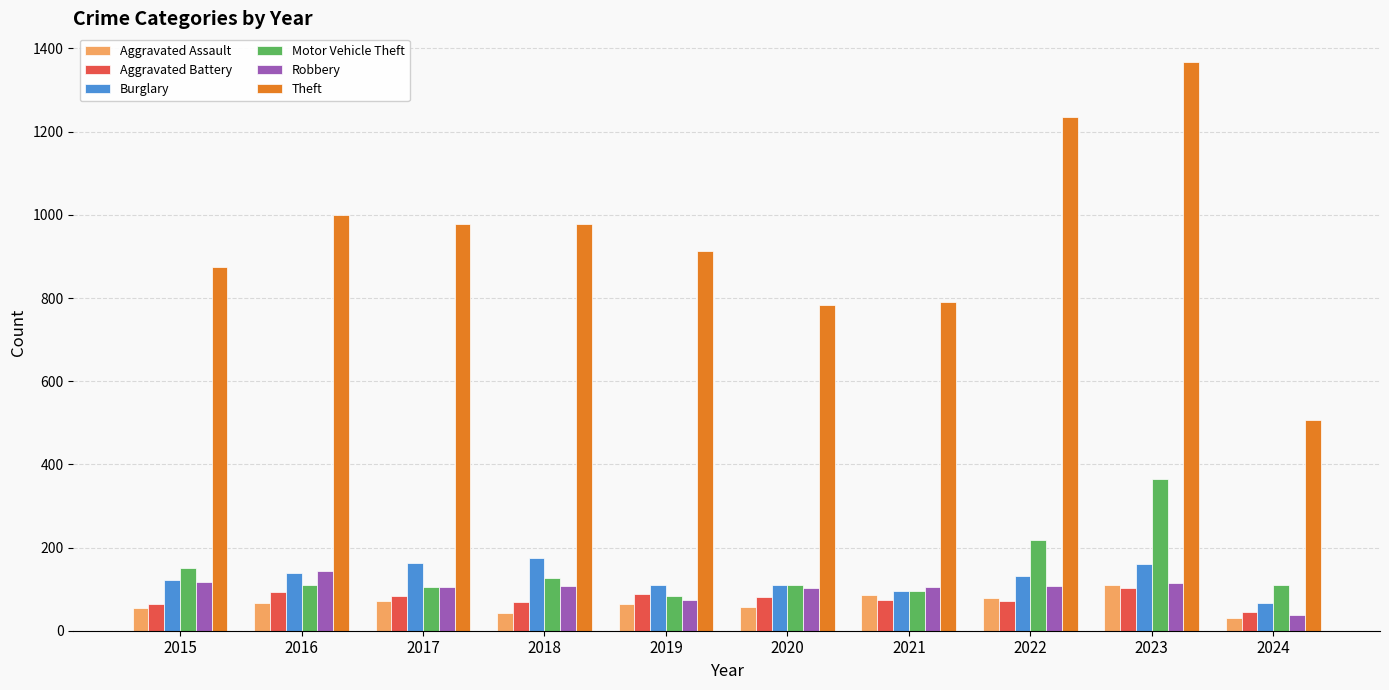

At how many categories does at least one series exceed 674?

9